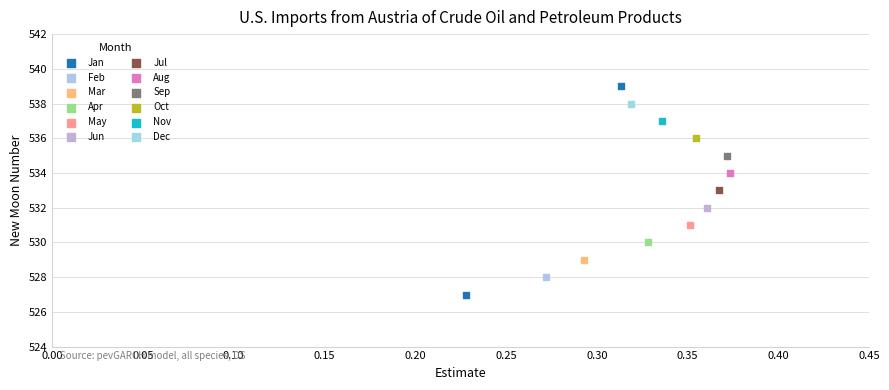

What are all the series names shown in the legend?

Jan, Feb, Mar, Apr, May, Jun, Jul, Aug, Sep, Oct, Nov, Dec